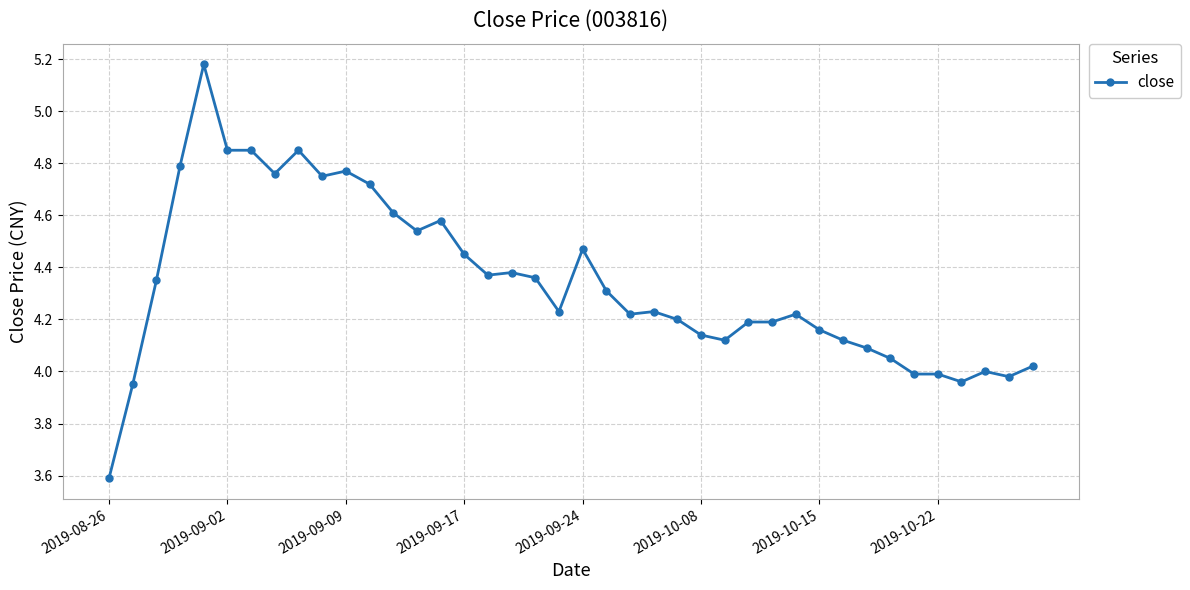

True or false: there are more than 1 points higher than both neighbors.

True